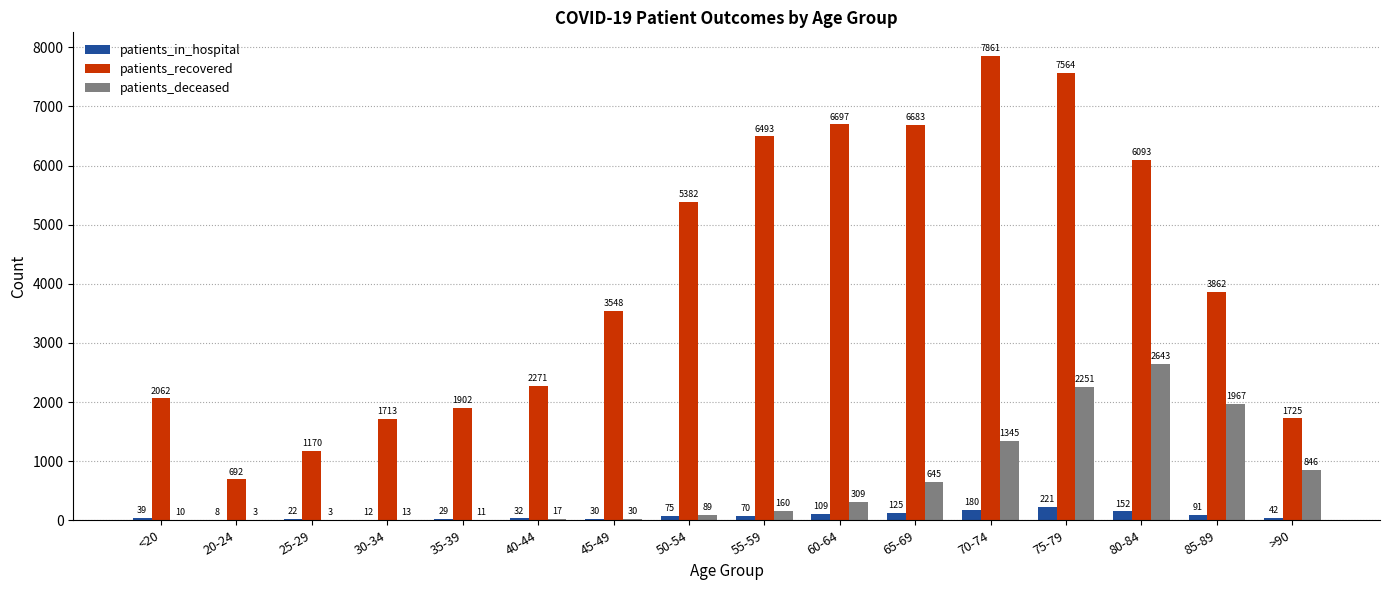

Which category has the highest value across all series?

70-74